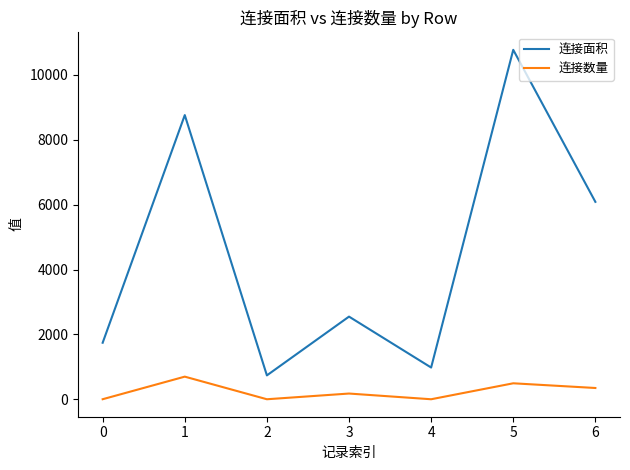

What is the spread (max minus min) of values at 2?

736